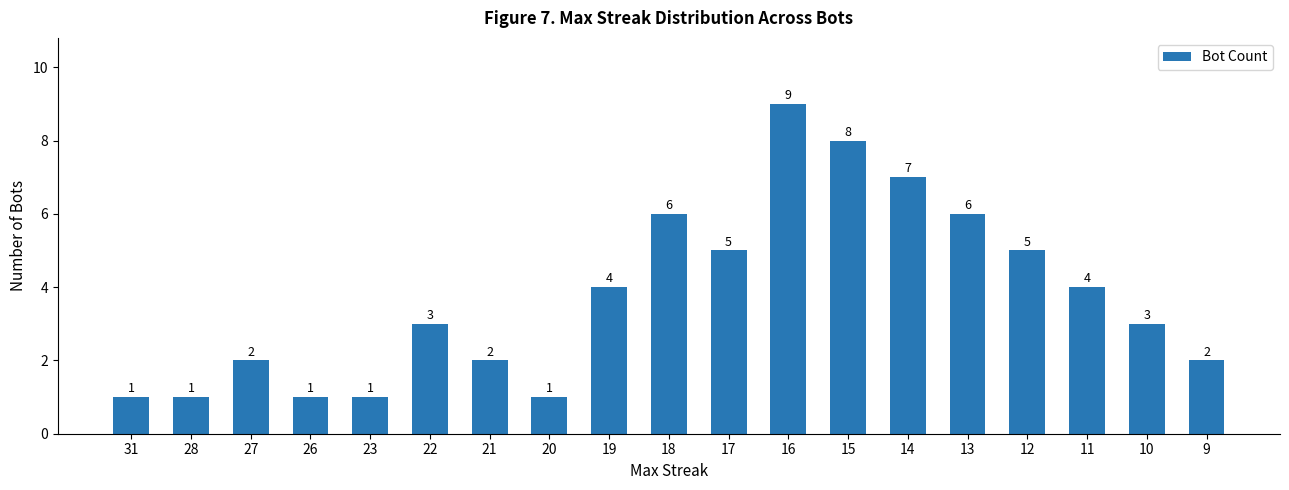

What is the greatest value displayed?

9